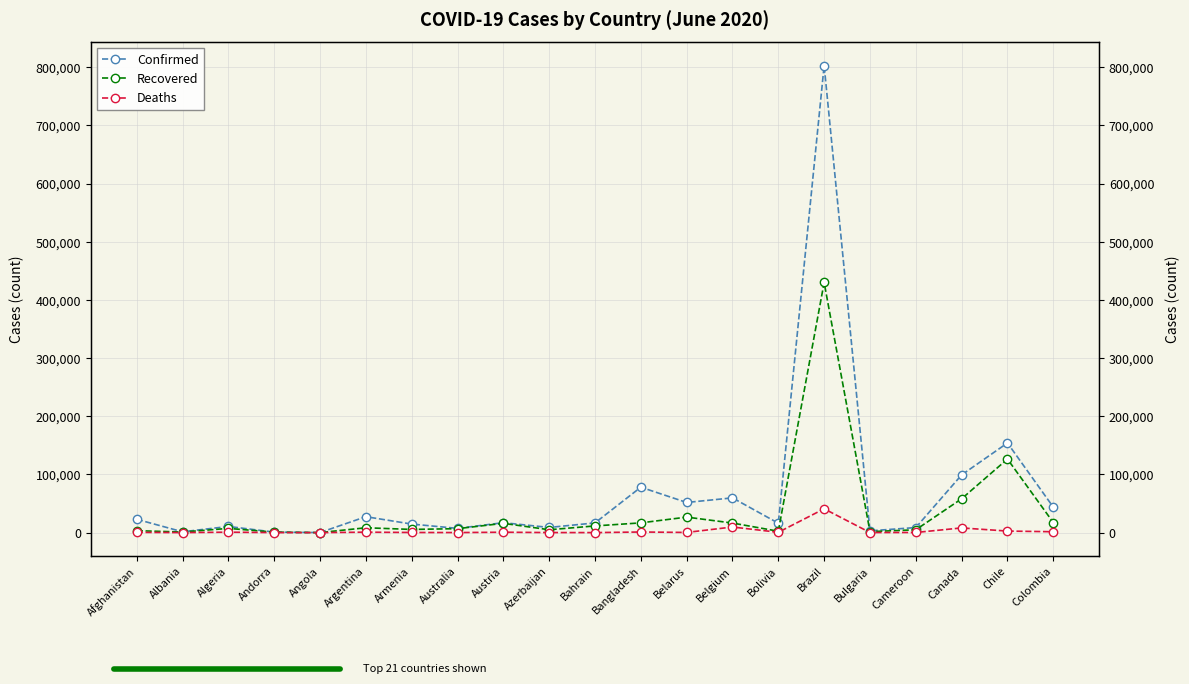

True or false: Deaths has a value of 1505 at Colombia.

True